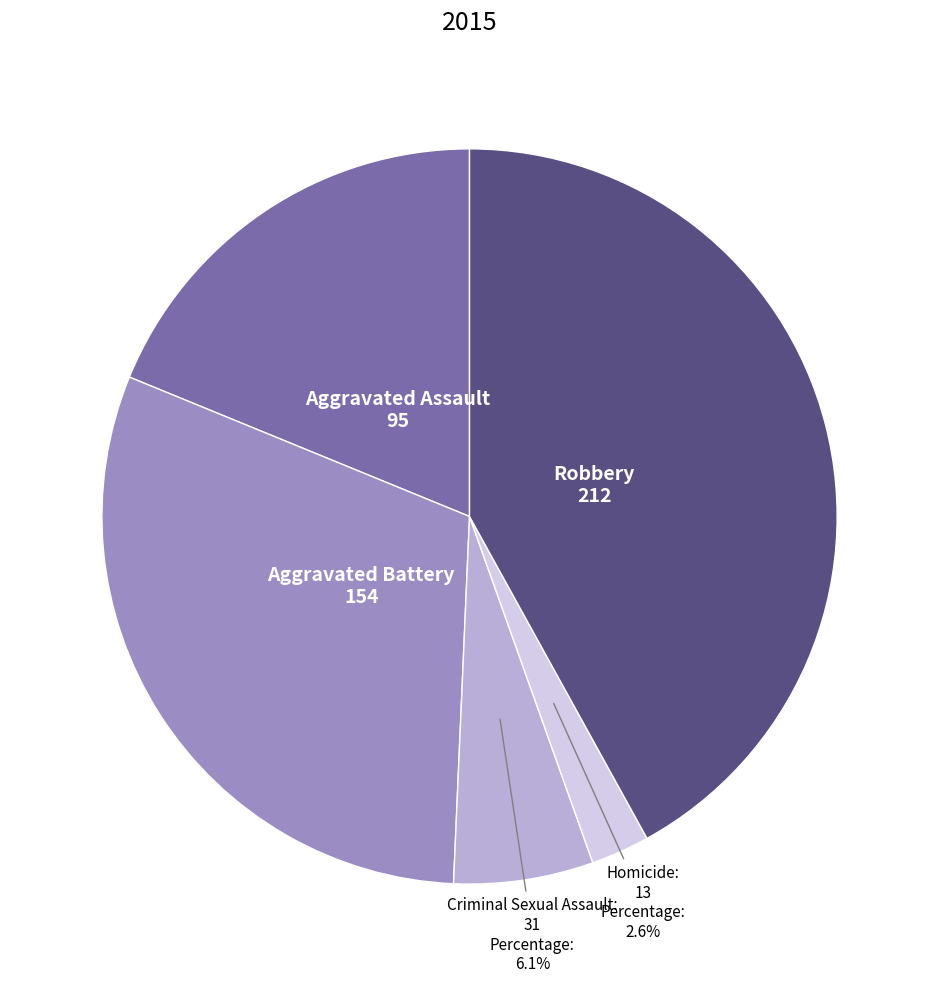

True or false: Aggravated Assault accounts for 27% of the total.

False